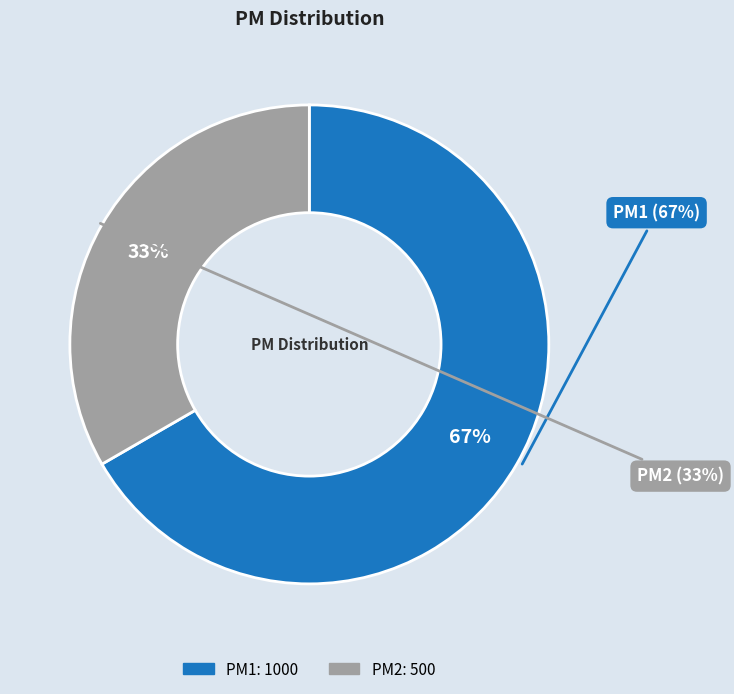

How many slices are in this pie chart?

2